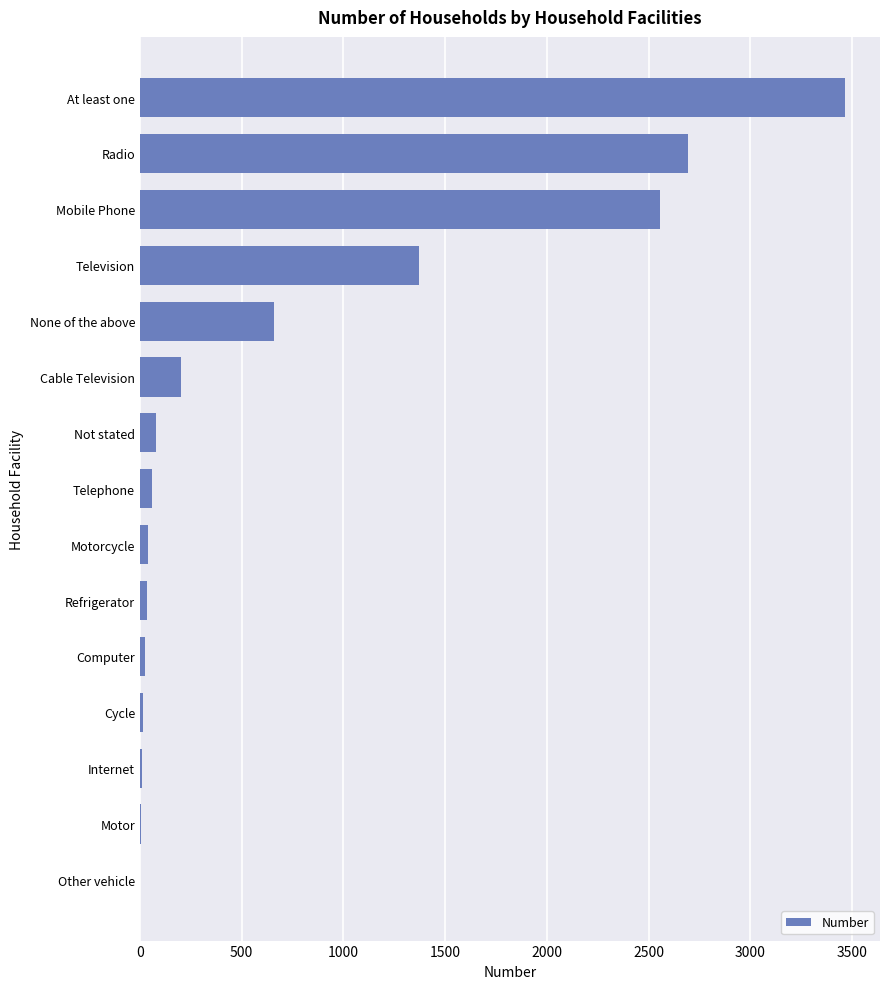

What is the sum of all values?

11219